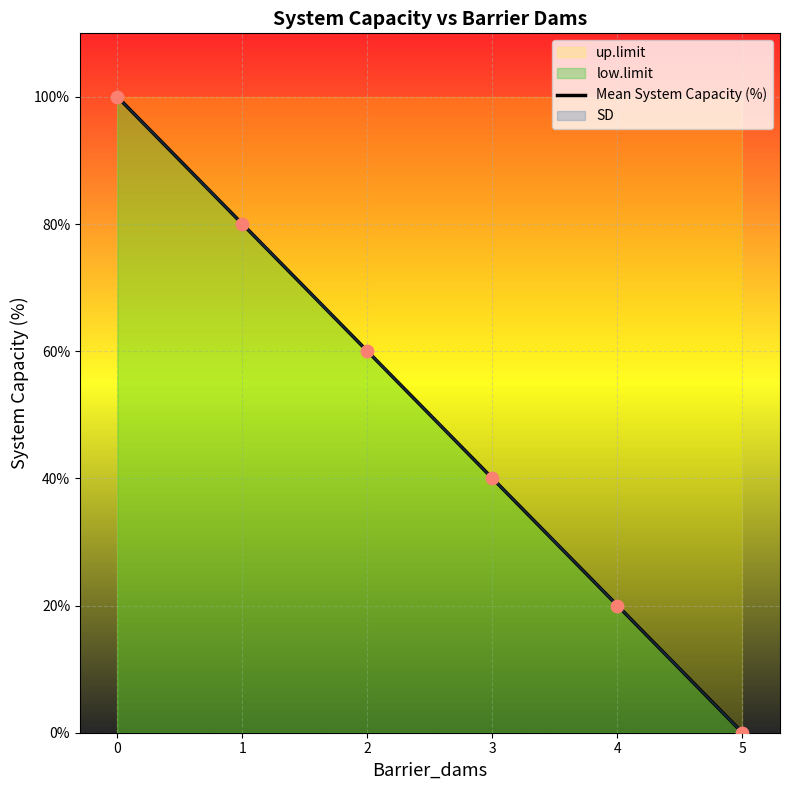

What is the change in value from 2 to 3?

-20